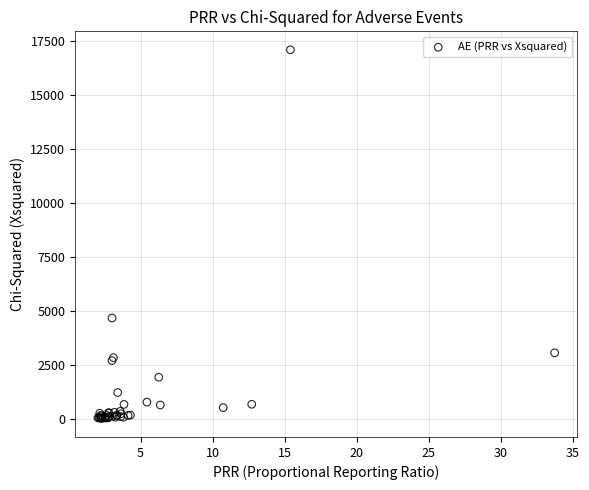

What Y value in the scatter plot is closest to 8558?

4682.6